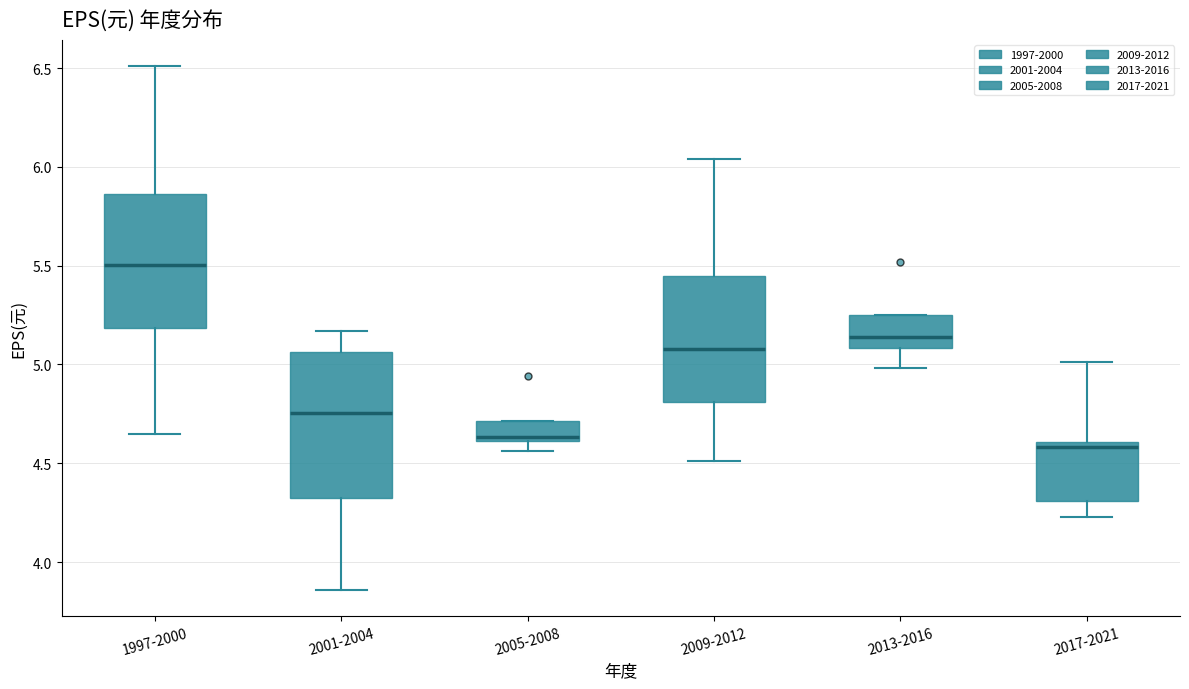

Where does the lower whisker of the box for 2017-2021 end on the y-axis? The values are not printed on the chart, so give them approximately, as read against the axis.

4.25